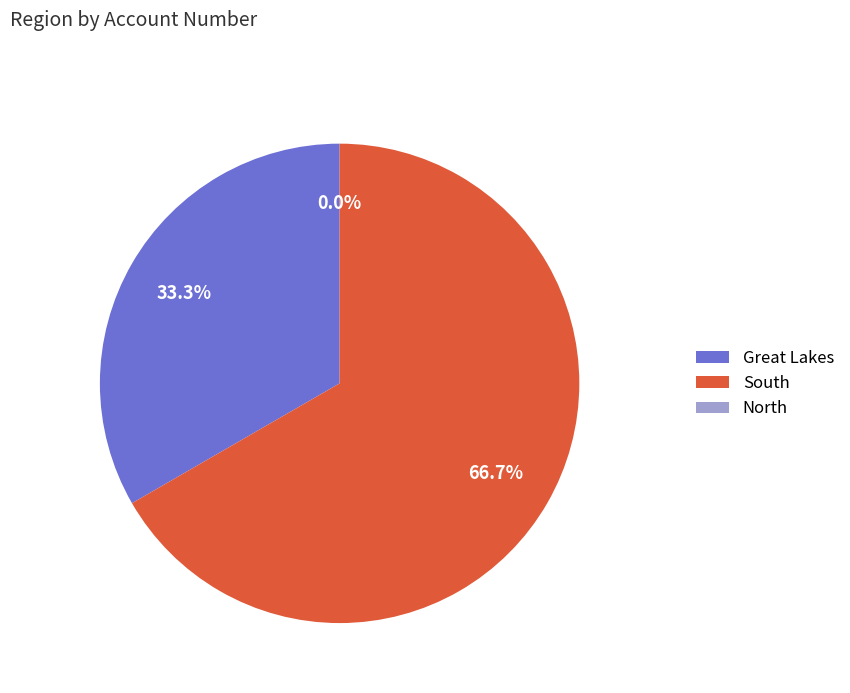

What is the change in value from Great Lakes to South?

+21194